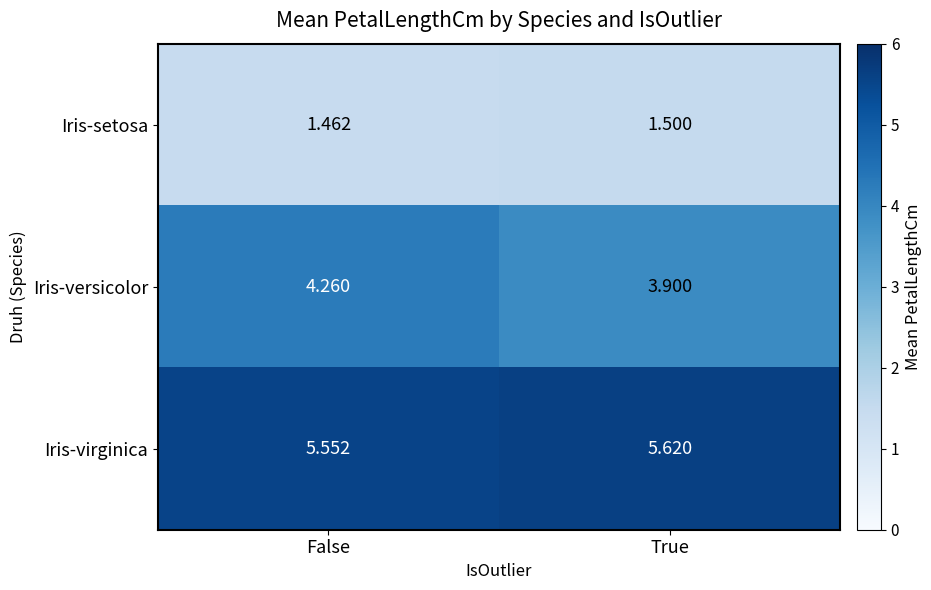

Which series changed the most between False and True?

Iris-versicolor